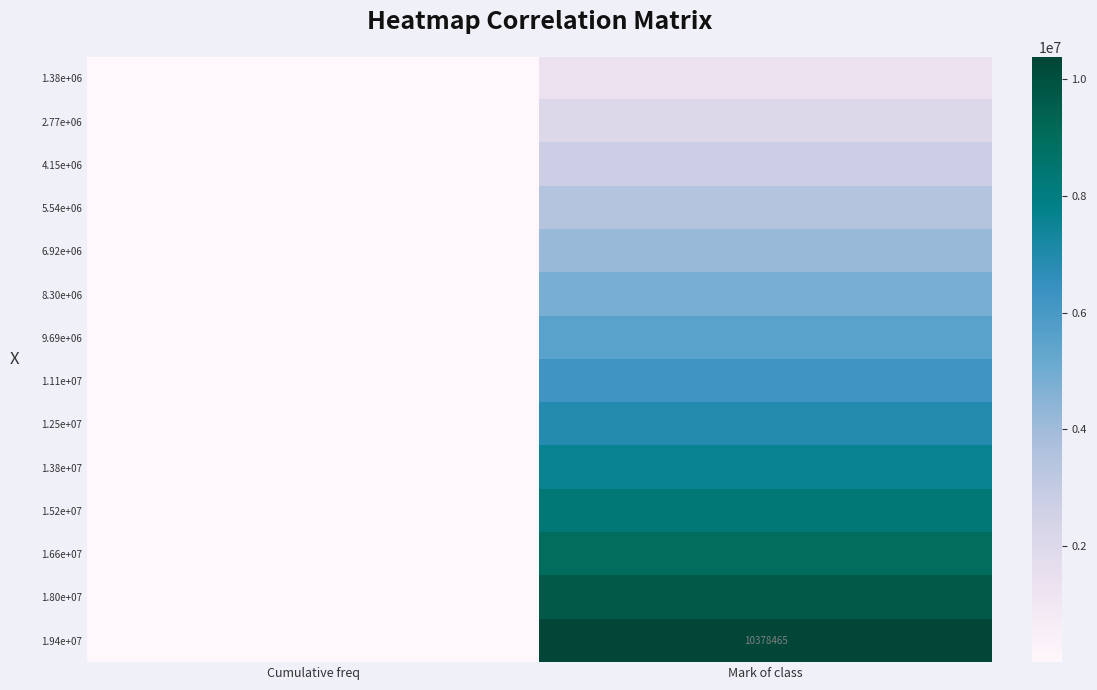

Read the 1.11e+07 value at Cumulative freq.

18204.0